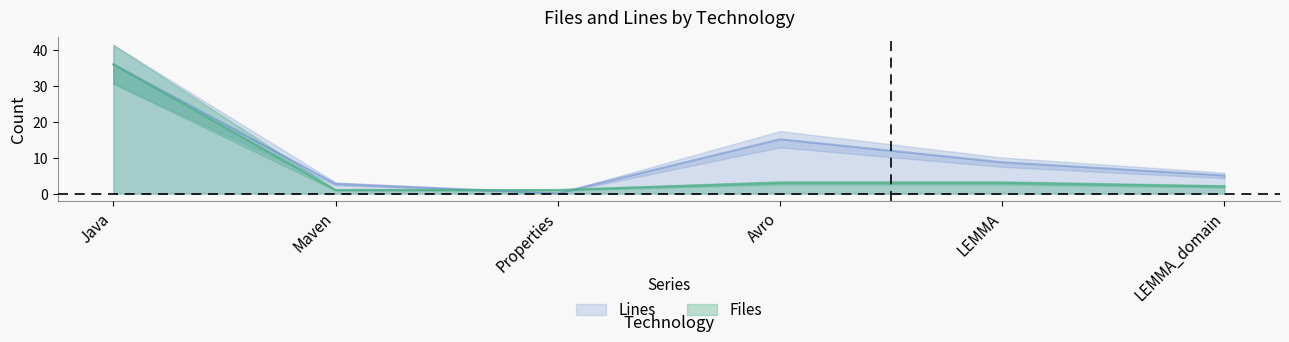

Where do Files and Lines first cross each other?

Maven and Properties